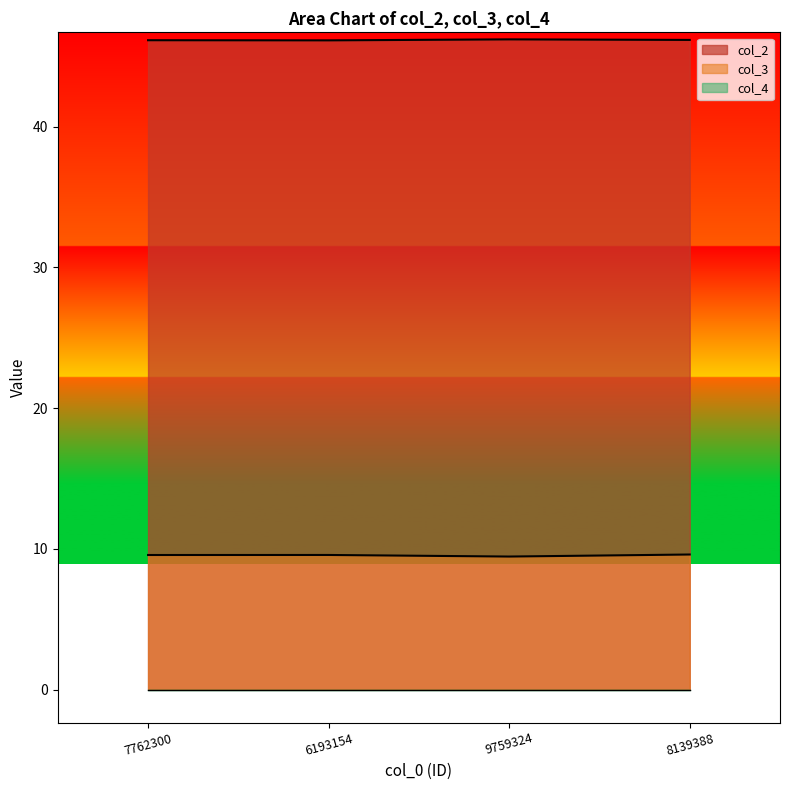

What is the difference between the maximum and minimum values in the col_3 series?

0.1